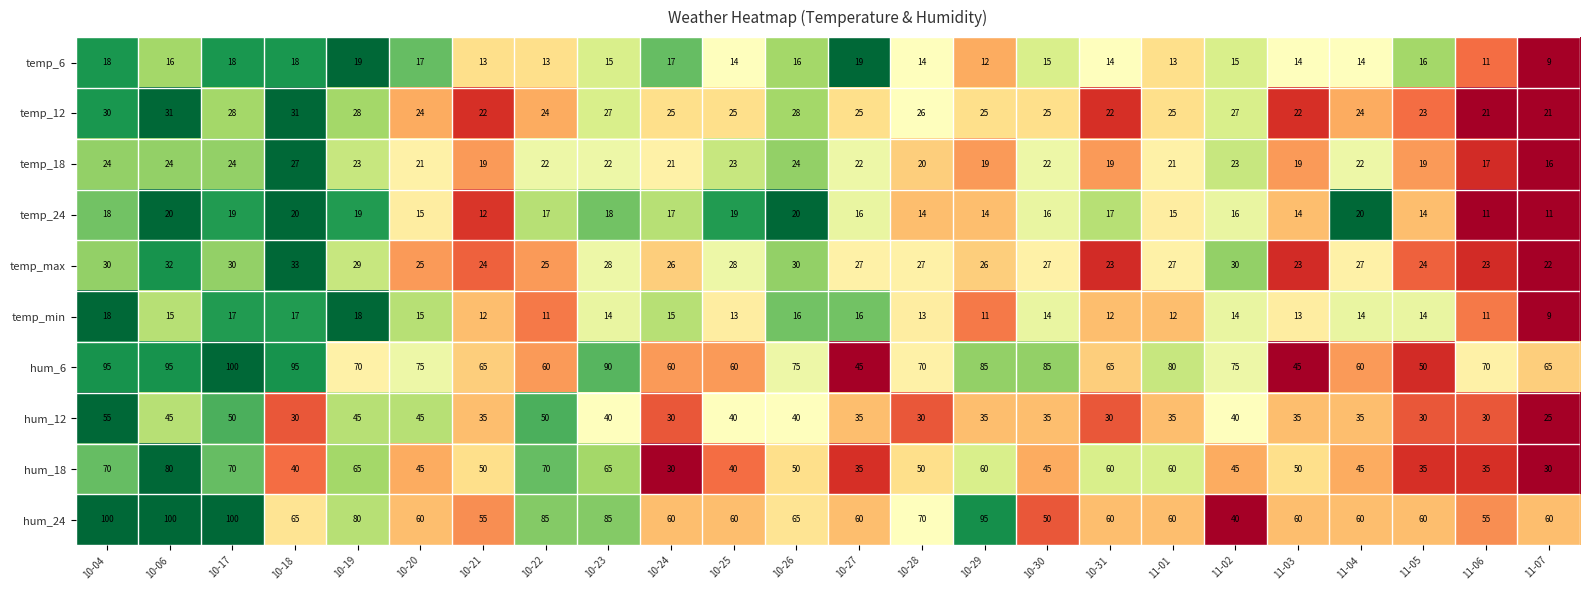

The hum_12 series shows 19 at 10-21. True or false?

False